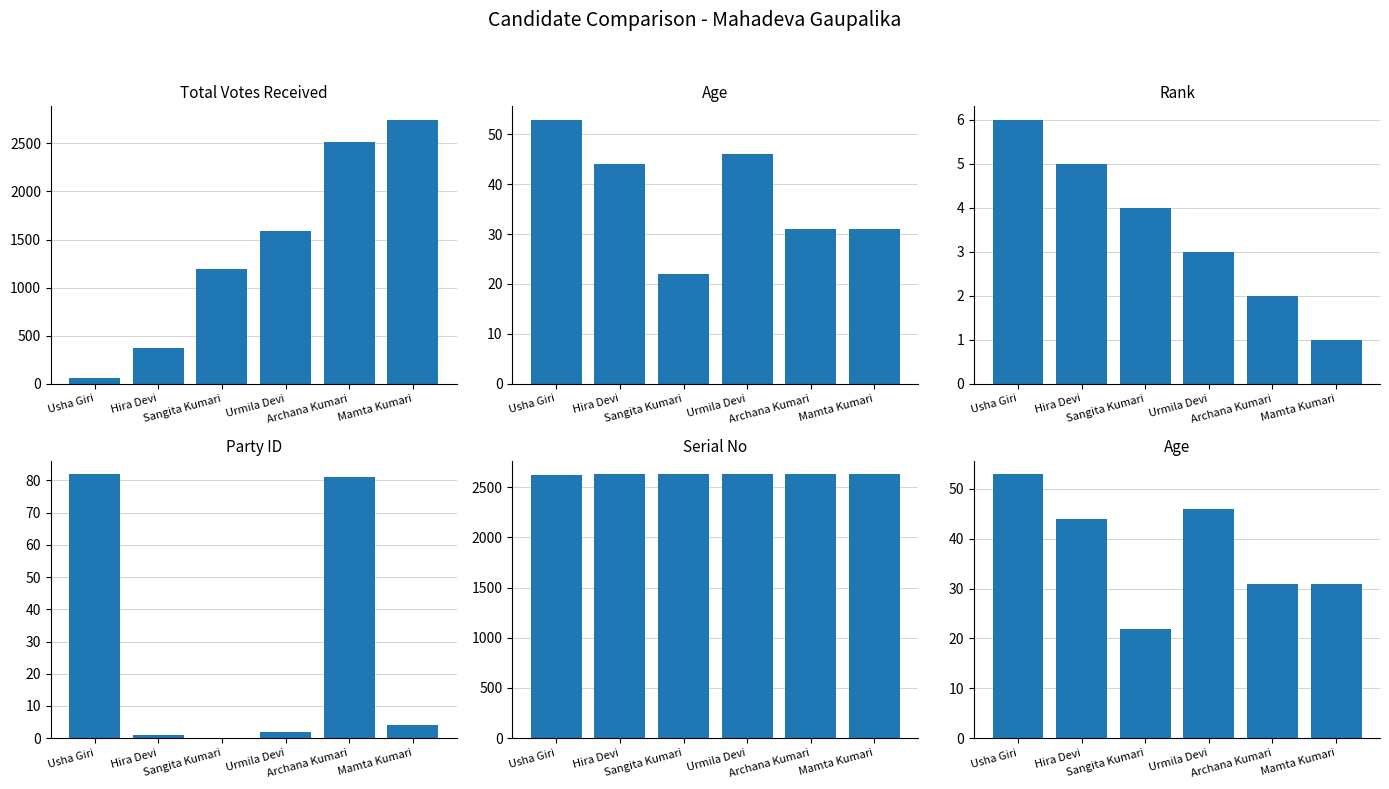

What is the total value across all series at Mamta Kumari?

5417